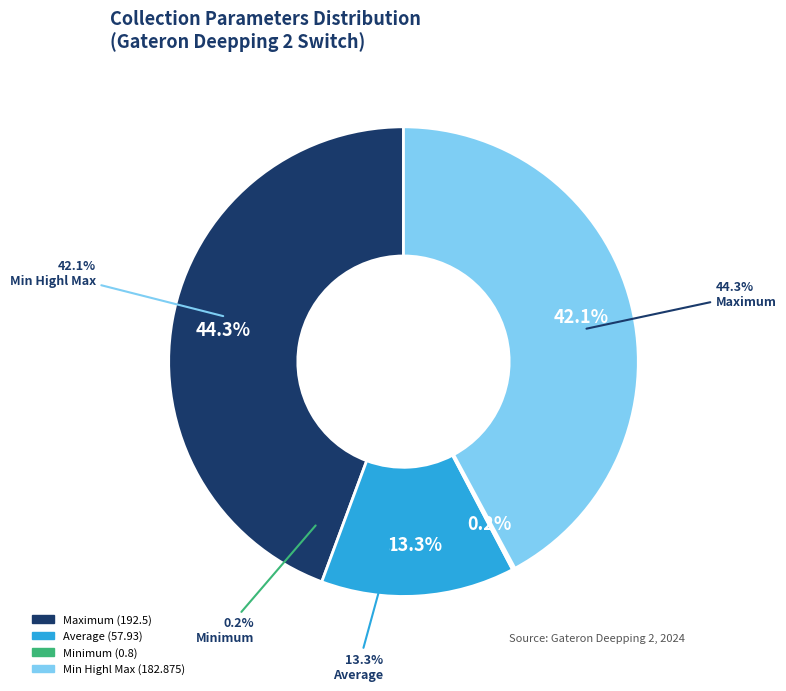

How many slices are in this pie chart?

4